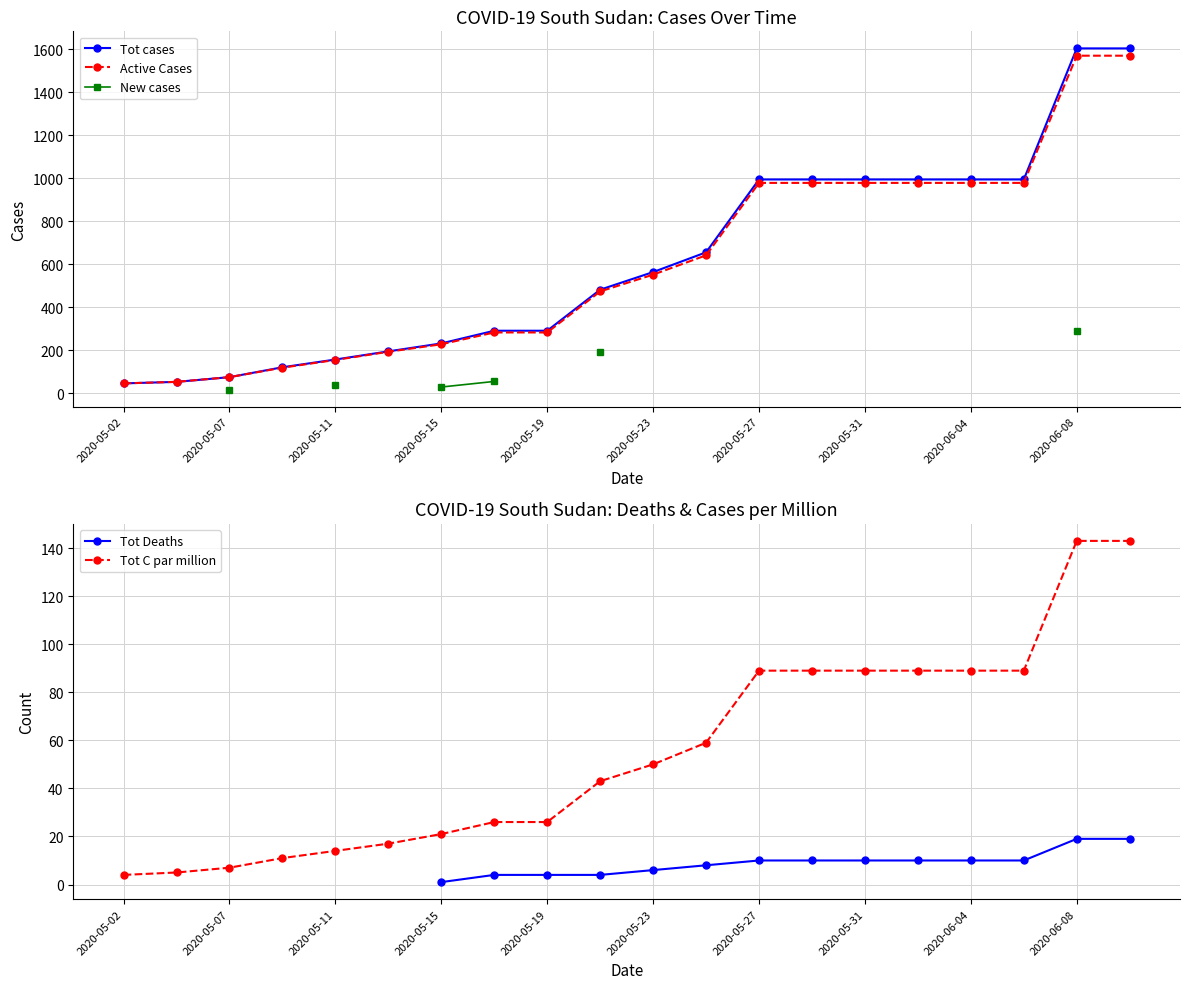

How many distinct data groups are displayed?

5